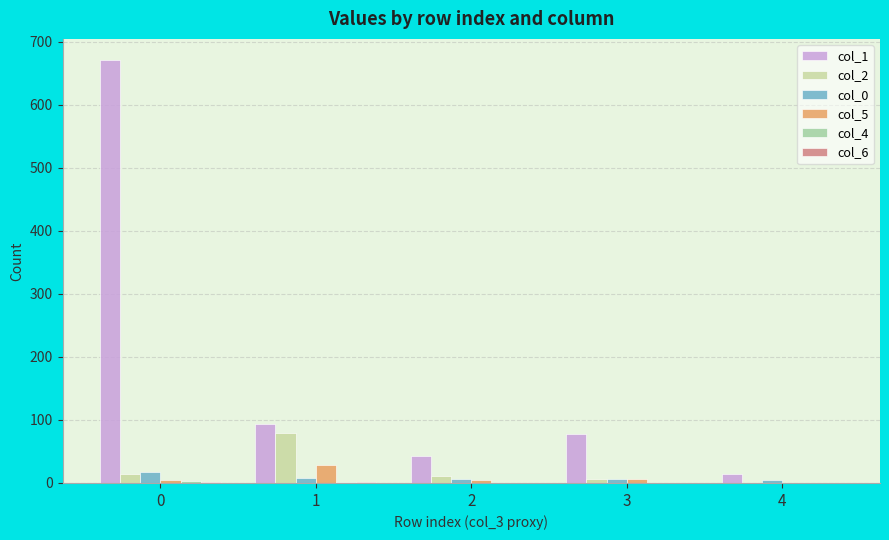

Which series has the largest total across all categories?

col_1